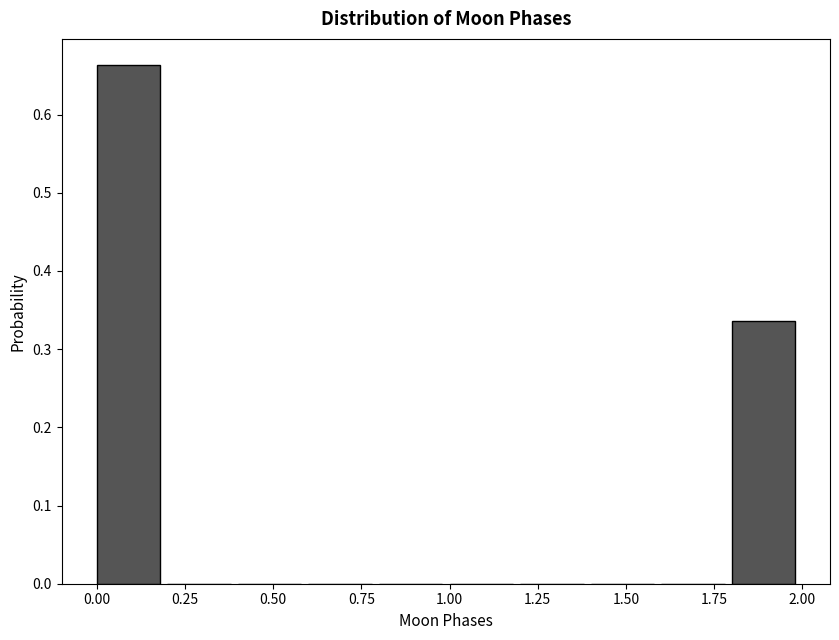

Reading left to right, list every bar in this chart as the range it spans on the x-axis followed by its height. The values are not printed on the chart, so give them approximately, as read against the axis.

0.0 to 0.2: 0.66
0.2 to 0.4: 0
0.4 to 0.6: 0
0.6 to 0.8: 0
0.8 to 1.0: 0
1.0 to 1.2: 0
1.2 to 1.4: 0
1.4 to 1.6: 0
1.6 to 1.8: 0
1.8 to 2.0: 0.34